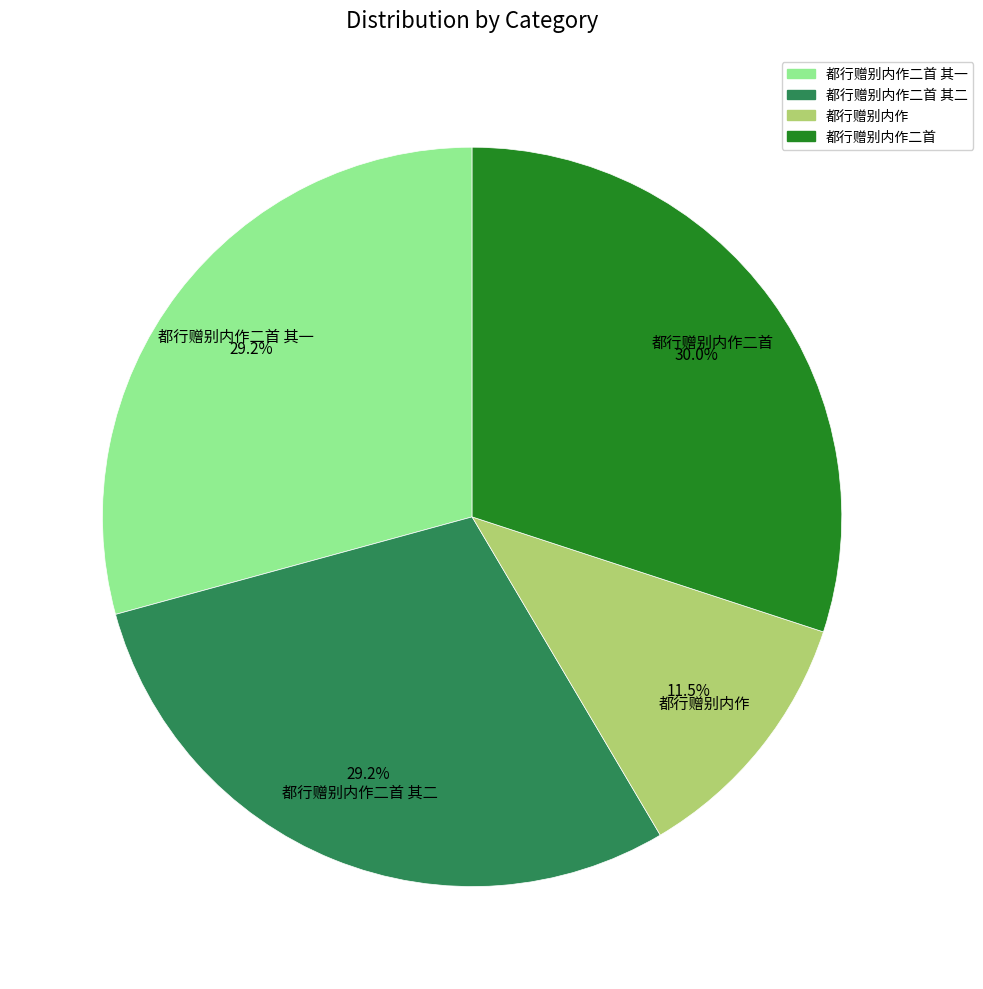

To the nearest percent, what is the difference between the largest and smallest slice percentages?

19%